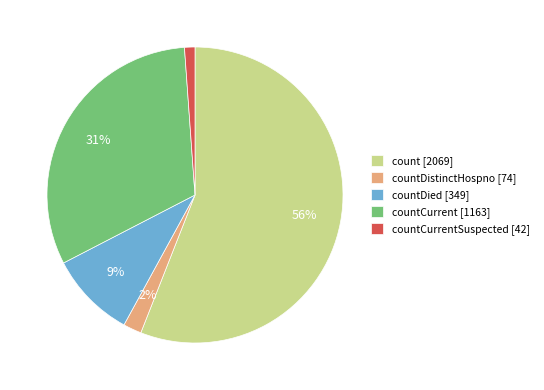

Is the sum of countDistinctHospno [74] and count [2069] greater than half?

Yes